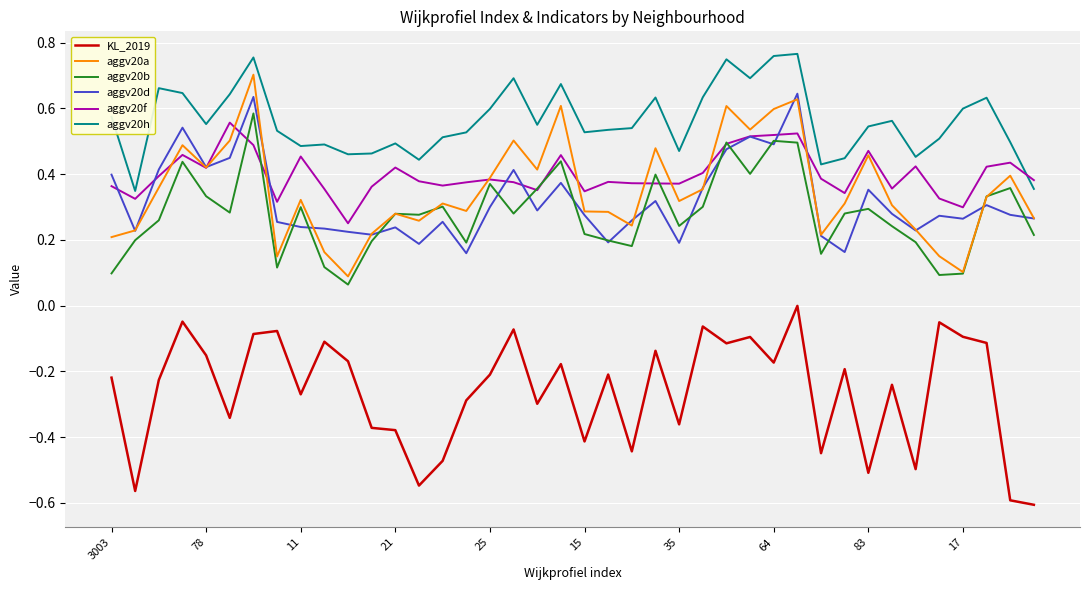

What are all the series names shown in the legend?

KL_2019, aggv20a, aggv20b, aggv20d, aggv20f, aggv20h